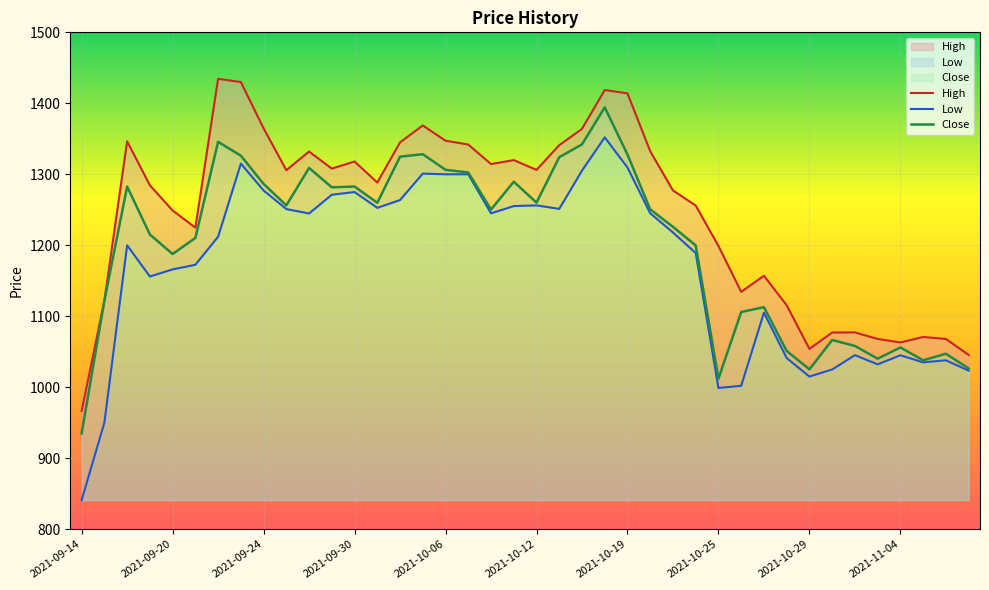

Which series has the largest range (max minus min)?

Low